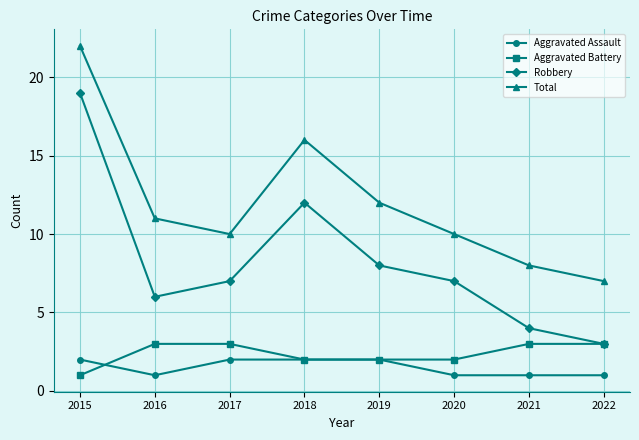

What is the total value across all series at 2020?

20